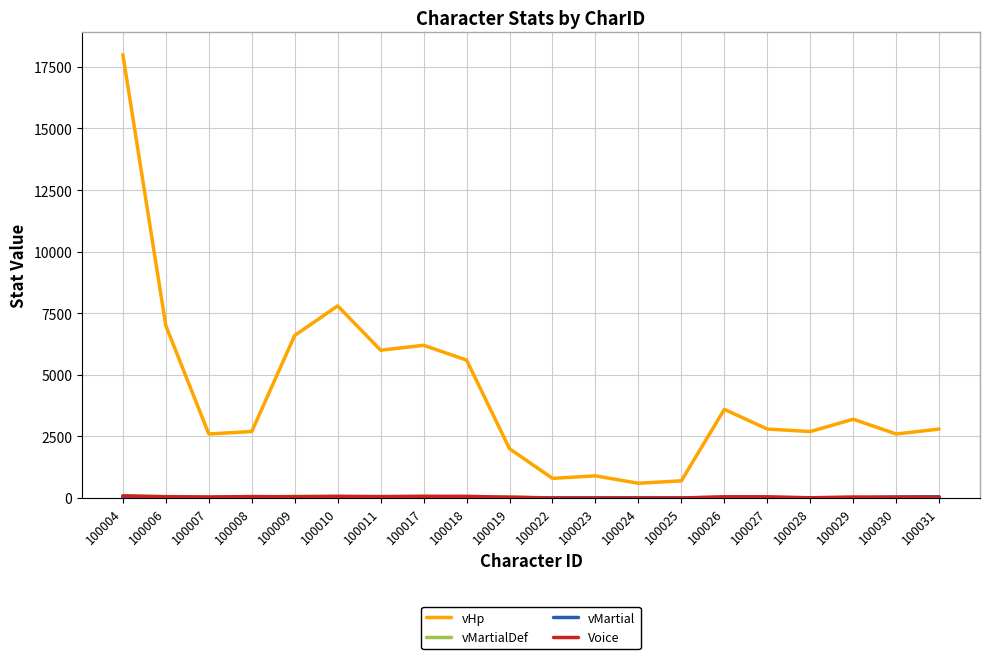

Which series has the largest total across all categories?

vHp